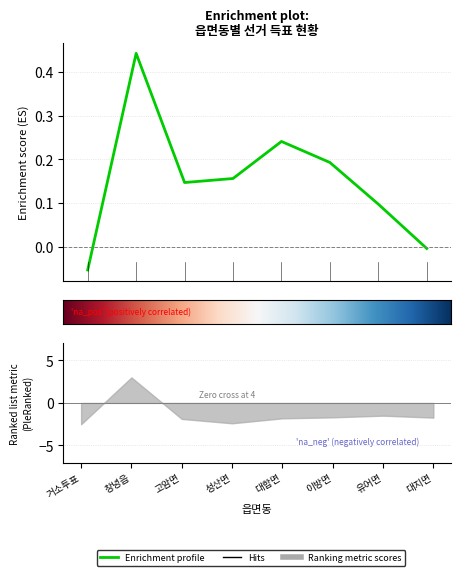

What is the minimum value shown in the chart?

-0.1